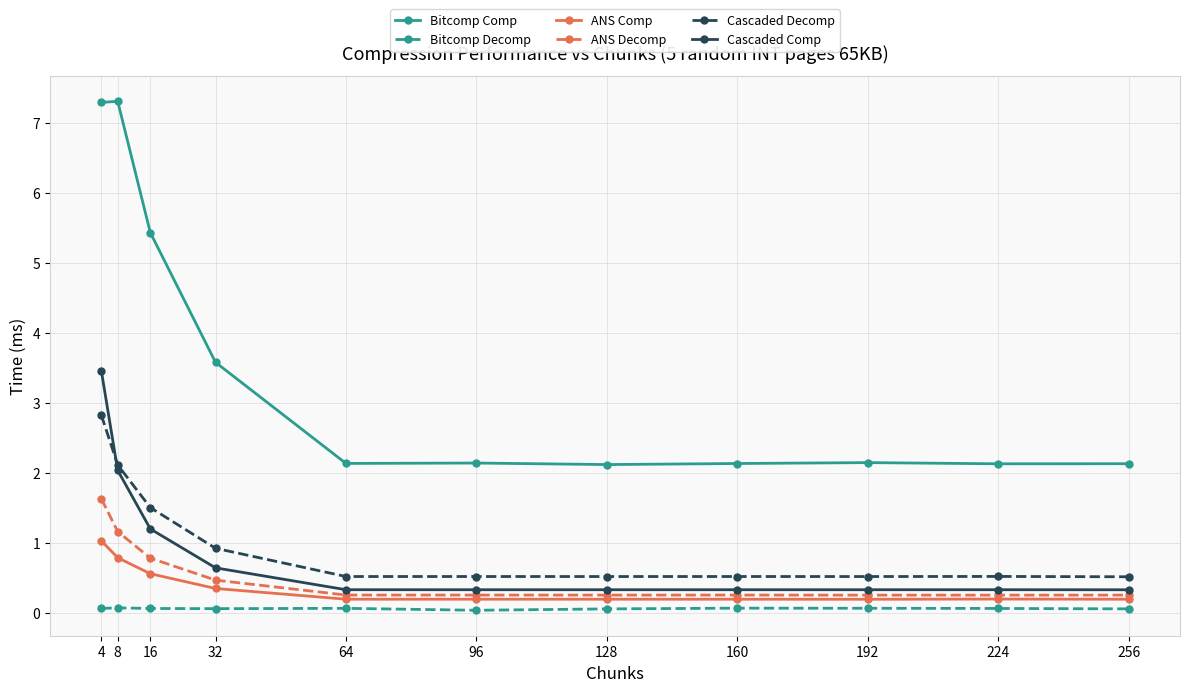

True or false: Bitcomp Decomp and Cascaded Comp intersect in this chart.

False